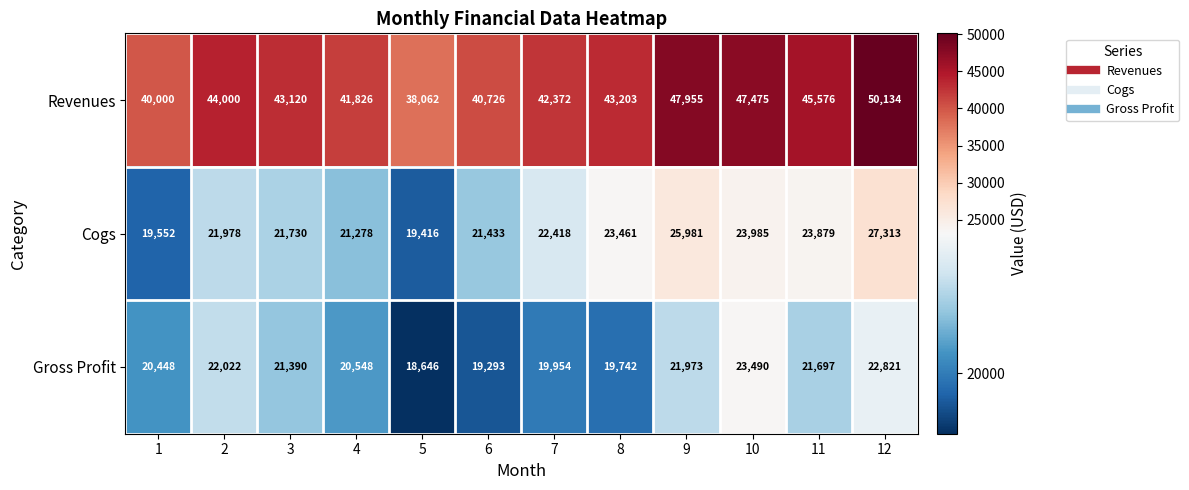

Rank the categories by Gross Profit value from highest to lowest.

10, 12, 2, 9, 11, 3, 4, 1, 7, 8, 6, 5